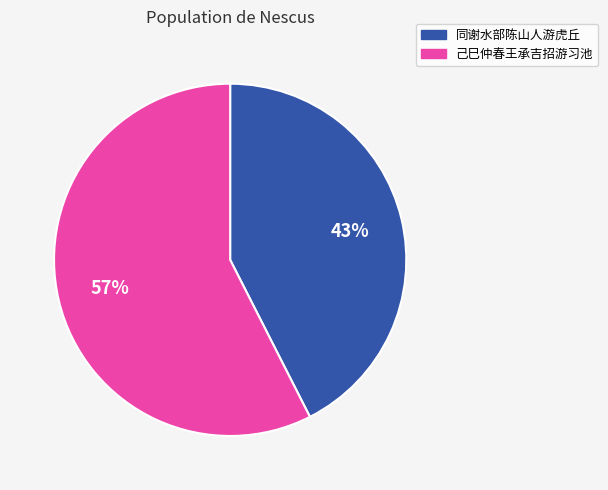

To the nearest percent, what is the average slice percentage?

50%